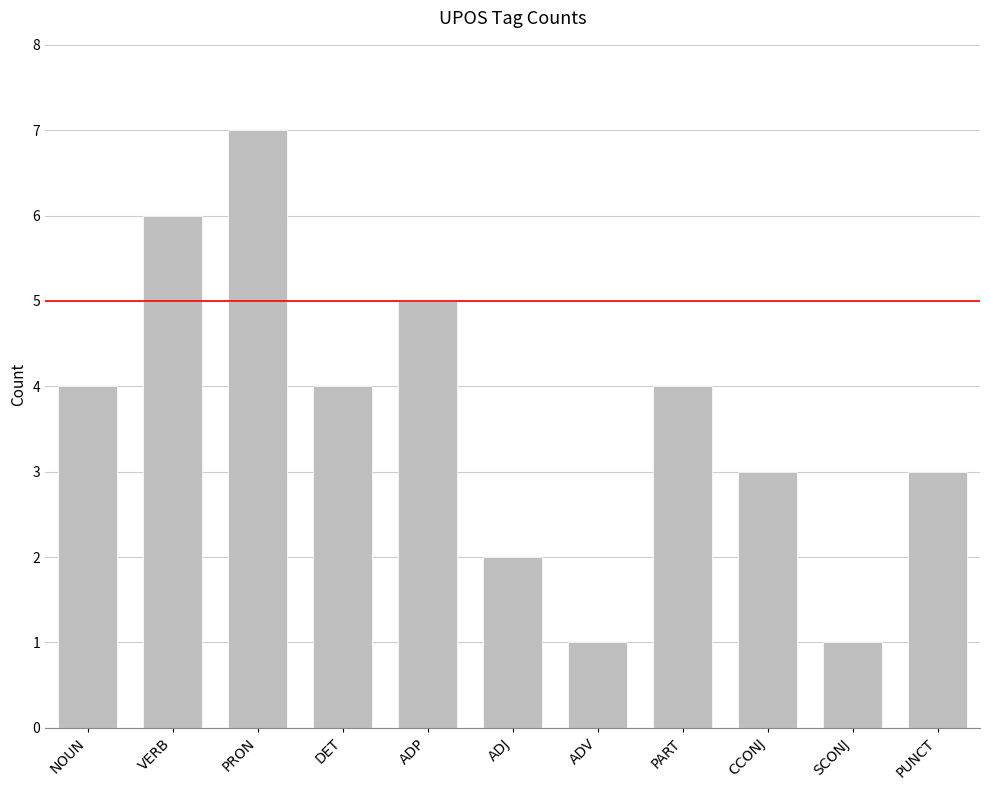

Count the number of data series in this chart.

1